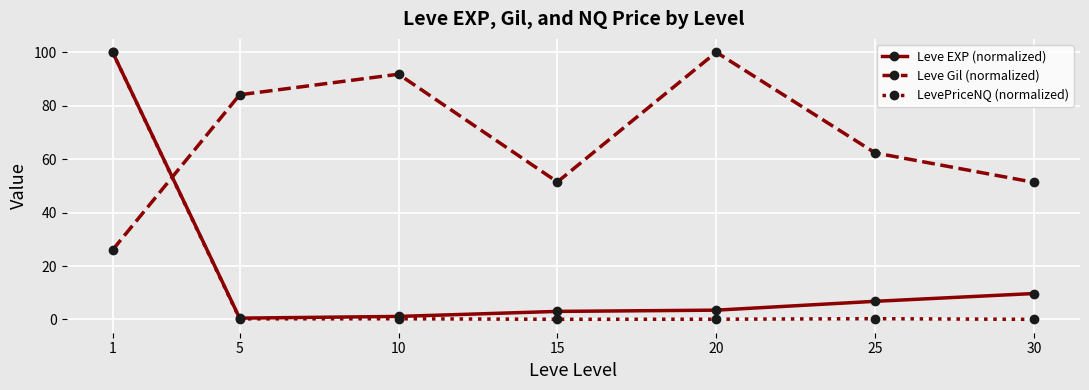

In Leve Gil (normalized), how many points are lower than both neighbors (excluding endpoints)?

1